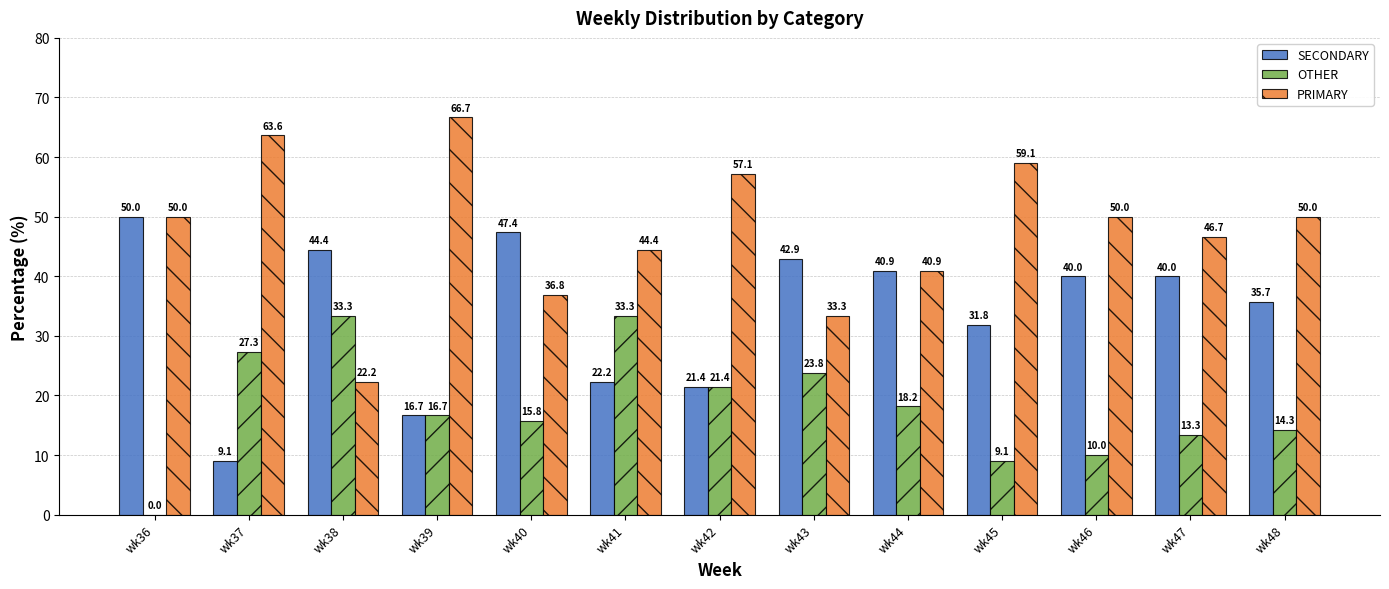

What is the sum of all SECONDARY values?

442.5